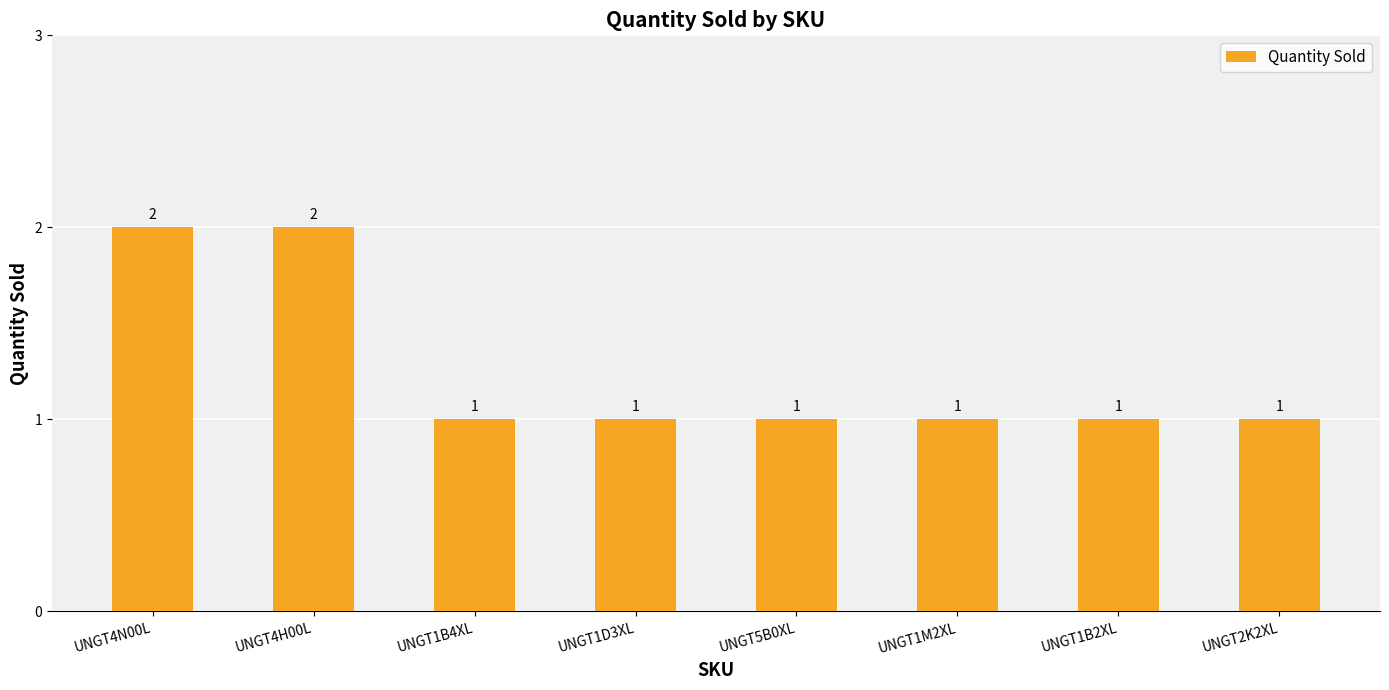

What is the difference between the values at UNGT1M2XL and UNGT4H00L?

1